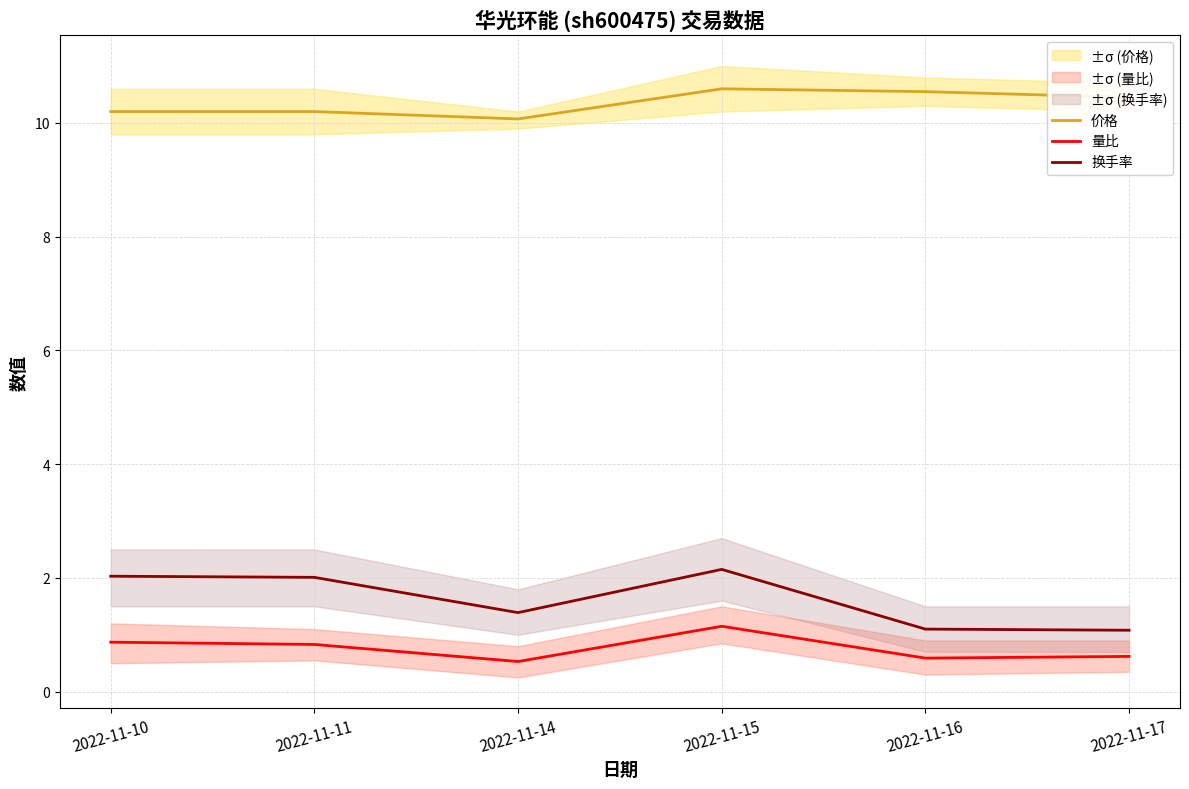

What is the difference between the 价格 values at 2022-11-16 and 2022-11-14?

0.5